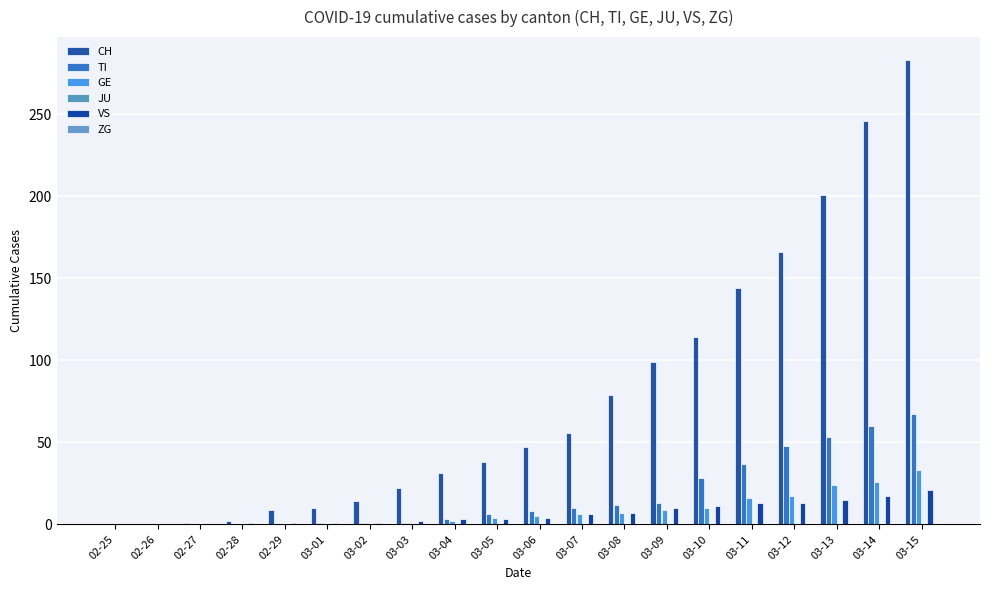

How many groups of bars are there?

20